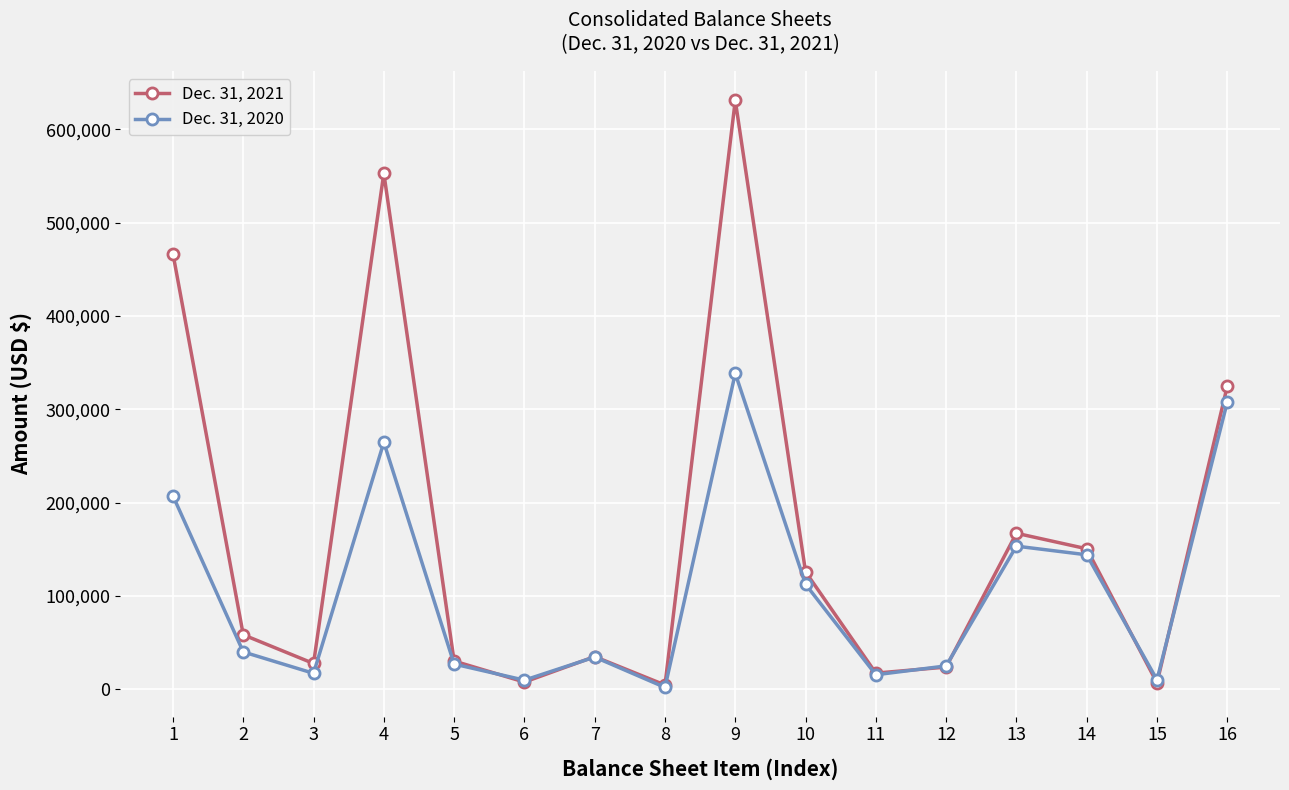

List the series in order of their peak value, lowest first.

Dec. 31, 2020, Dec. 31, 2021